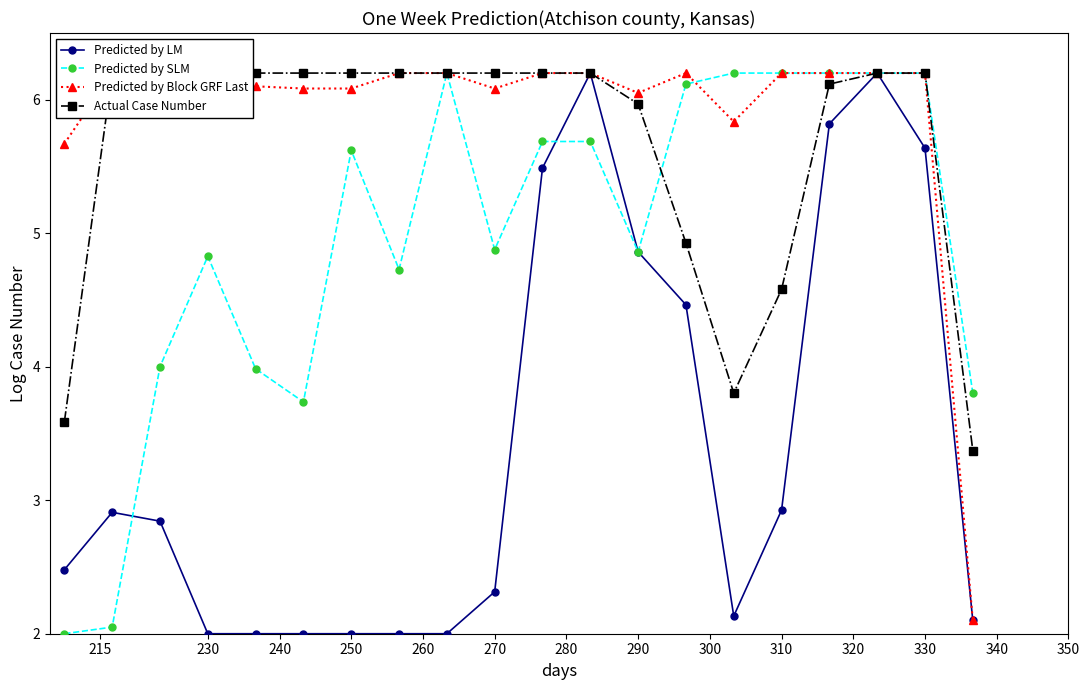

How many lines are shown in the chart?

4